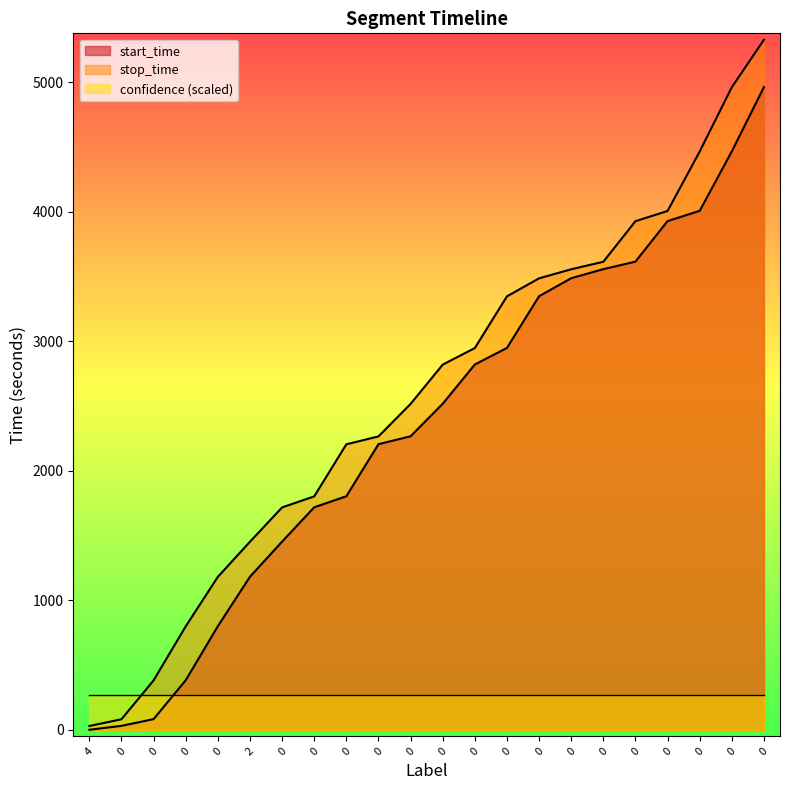

Which series has the widest spread of values?

stop_time